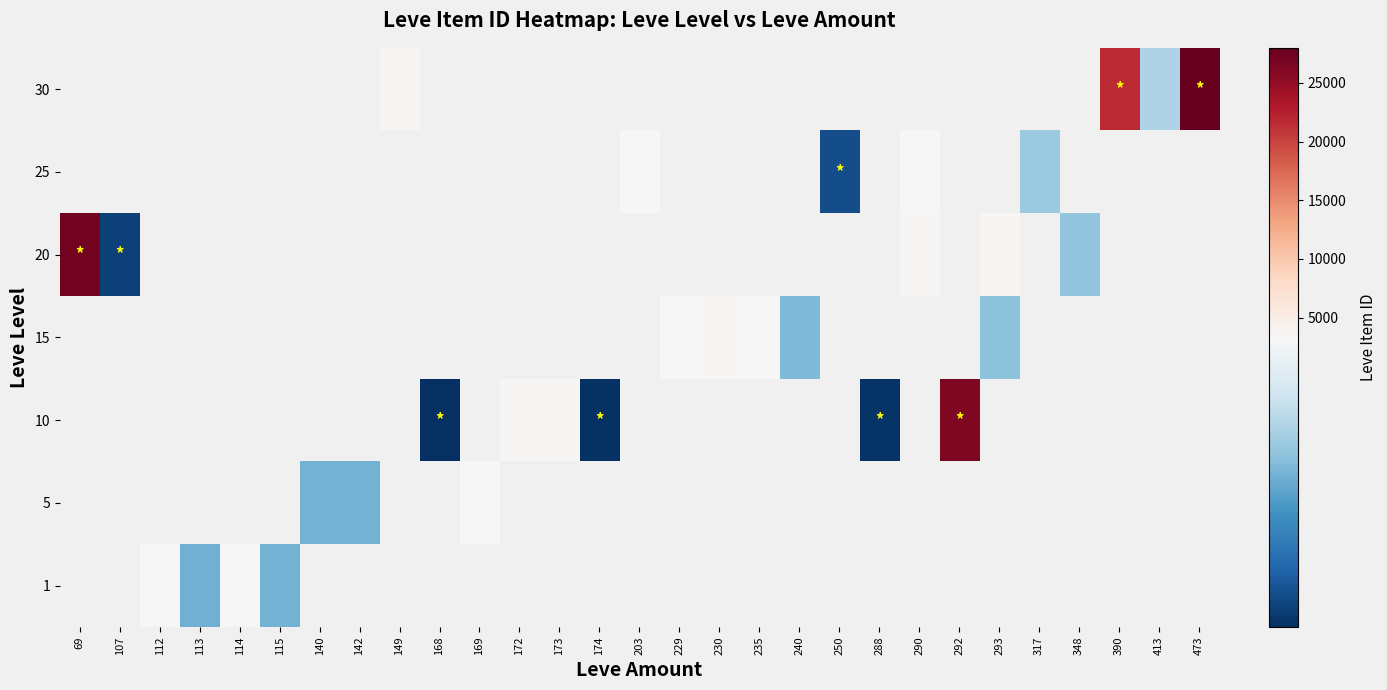

At 112, list the series in order from largest to smallest.

1, 5, 10, 15, 20, 25, 30